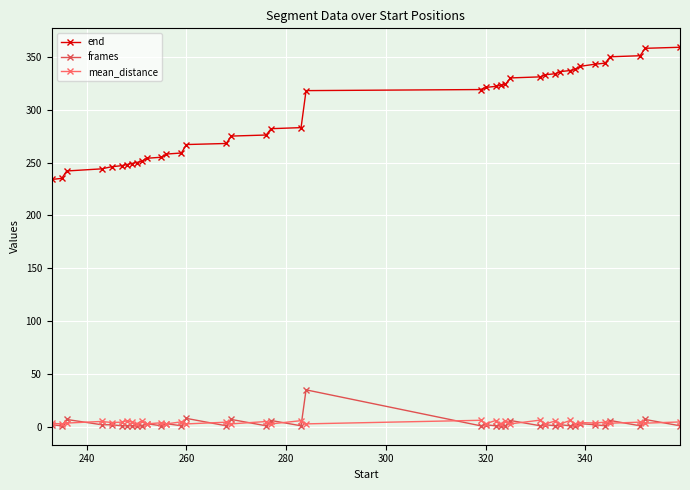

True or false: frames has more than 1 points higher than both neighbors.

True